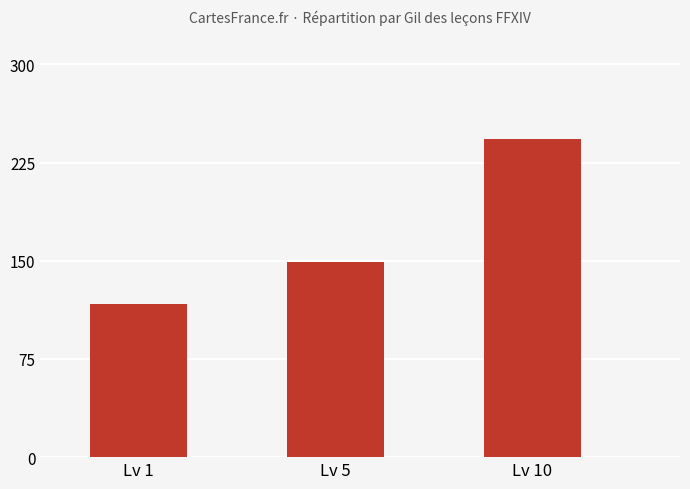

True or false: the data shows 149 at Lv 5.

True